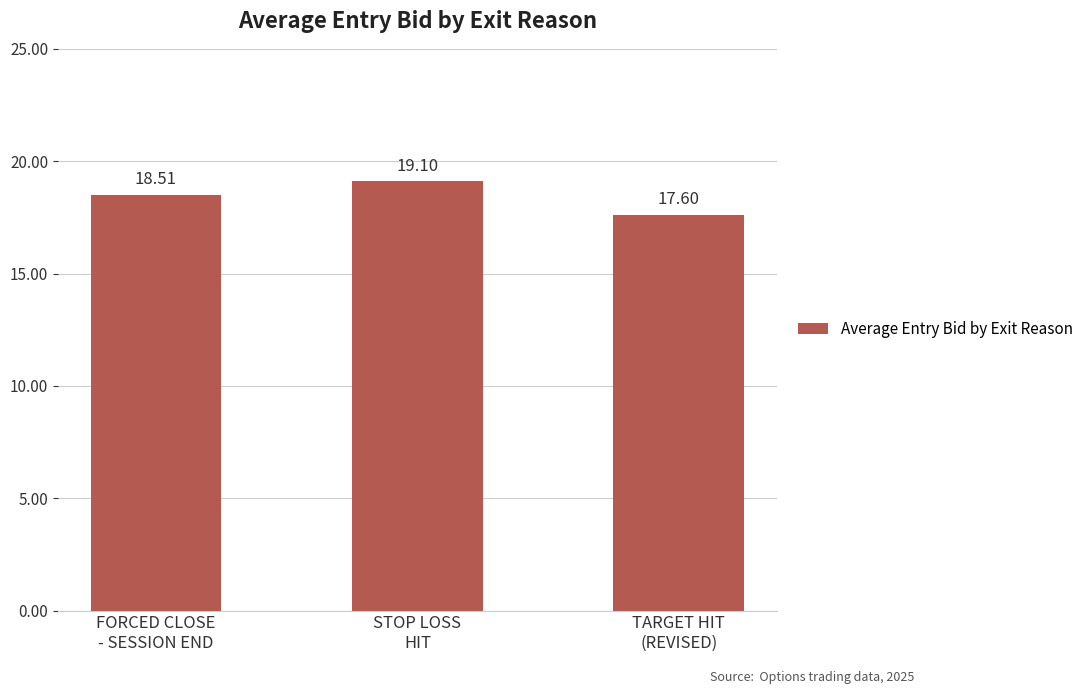

What is the sum of the values at FORCED CLOSE
- SESSION END and TARGET HIT
(REVISED)?

36.1